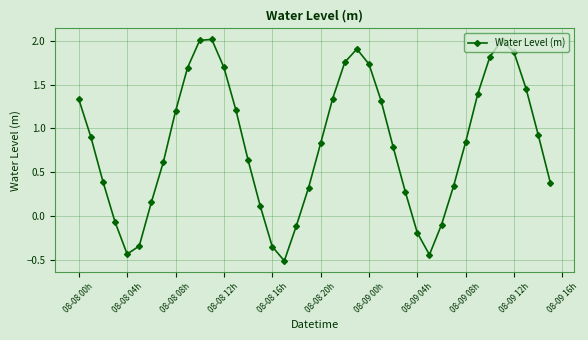

How many lines are shown in the chart?

1